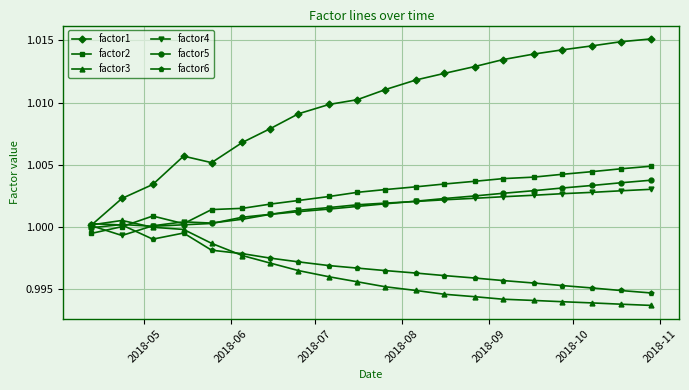

Which series has the largest total across all categories?

factor1